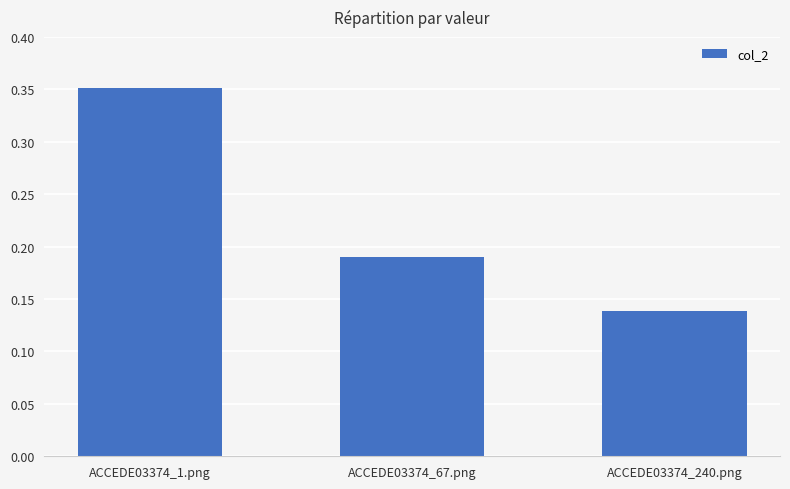

Where is the data nearest to the value 0?

ACCEDE03374_240.png